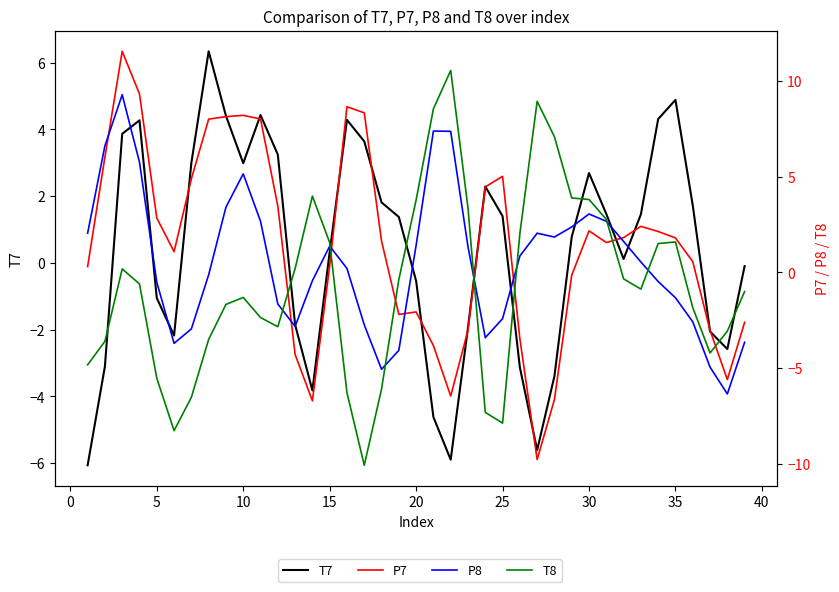

Which series has the largest total across all categories?

P7